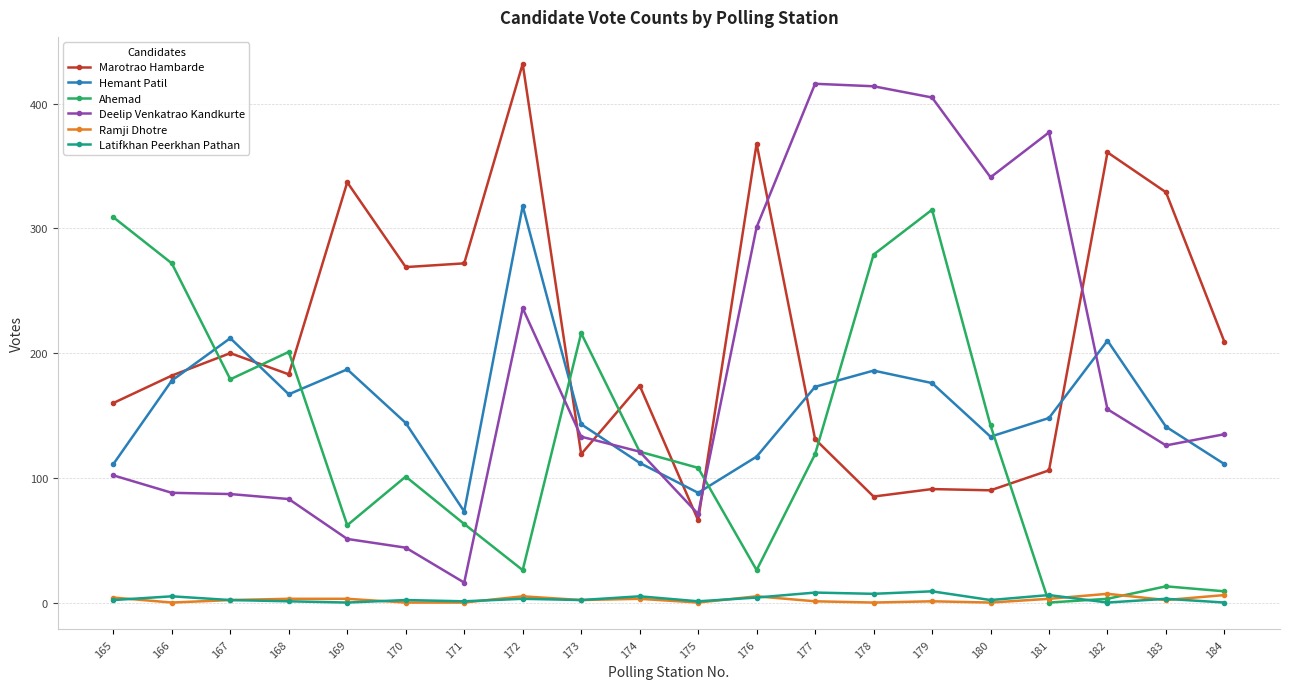

What is the total value across all series at 167?

682